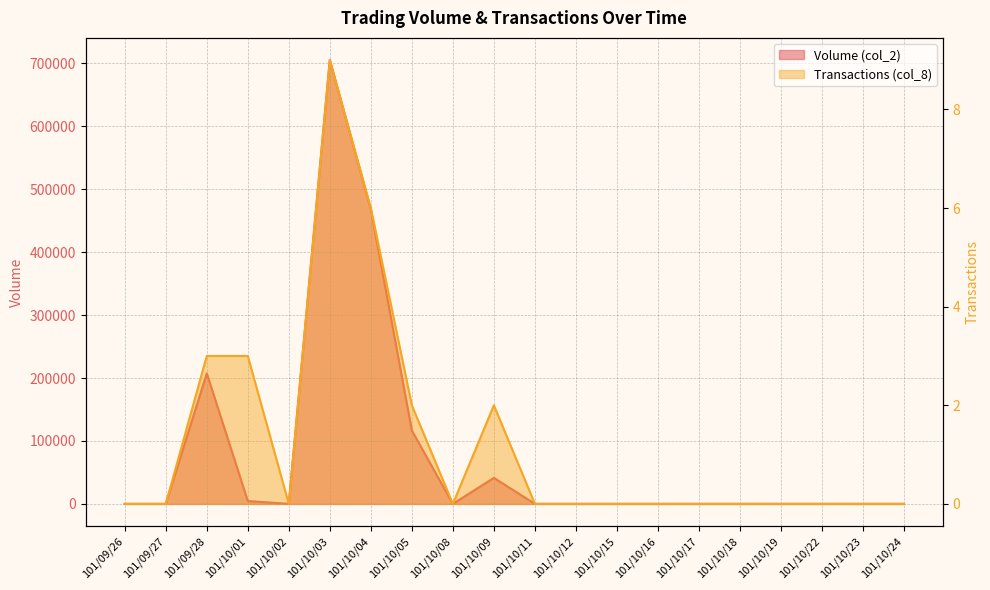

The value of Transactions (col_8) at 101/10/12 is -3. True or false?

False